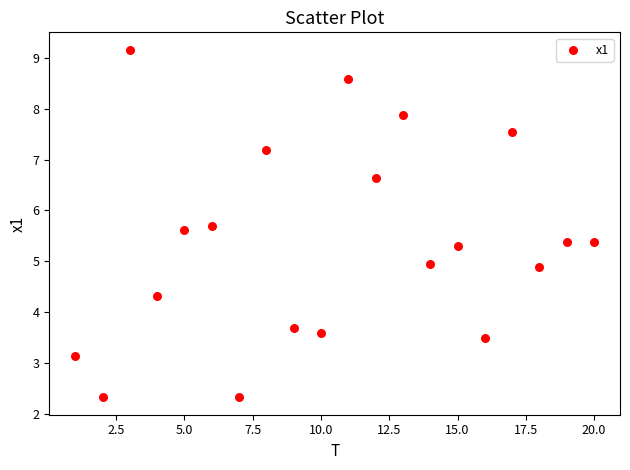

What is the range of X values (max minus min)?

19.0